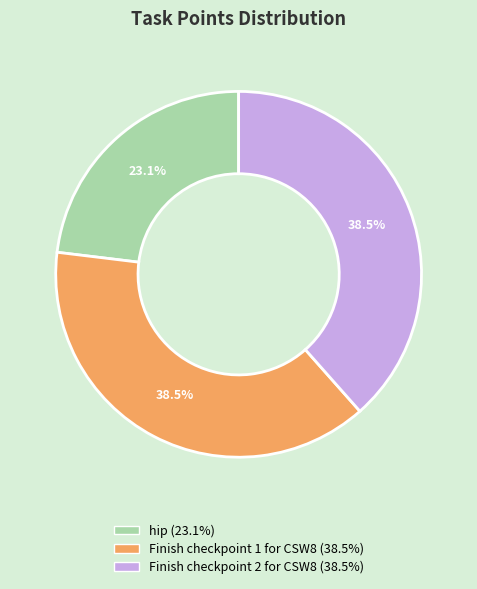

Which has a higher value, hip (23.1%) or Finish checkpoint 1 for CSW8 (38.5%)?

Finish checkpoint 1 for CSW8 (38.5%)